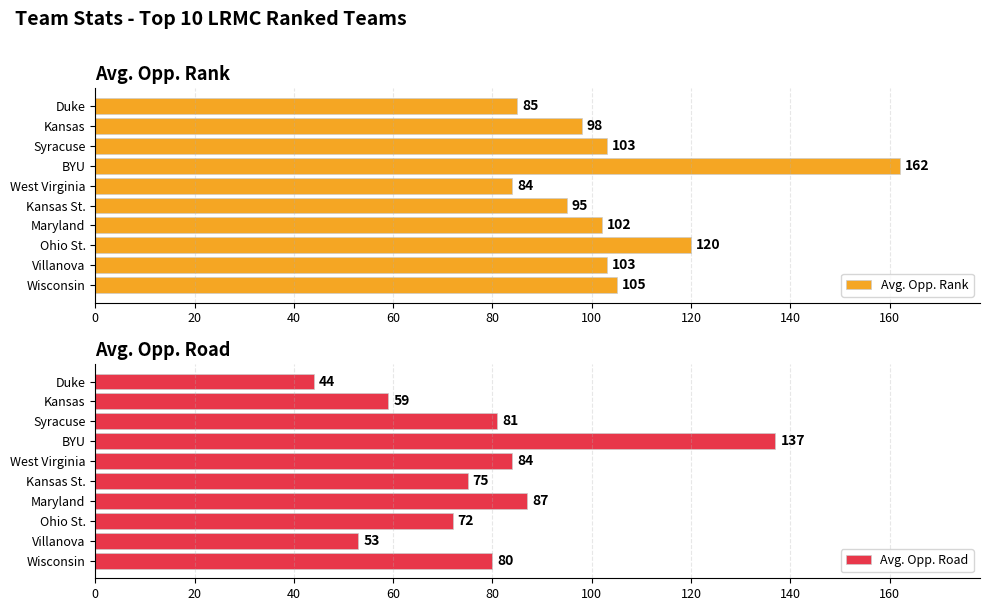

Read the Avg. Opp. Rank value at Syracuse, to the nearest 10.

100